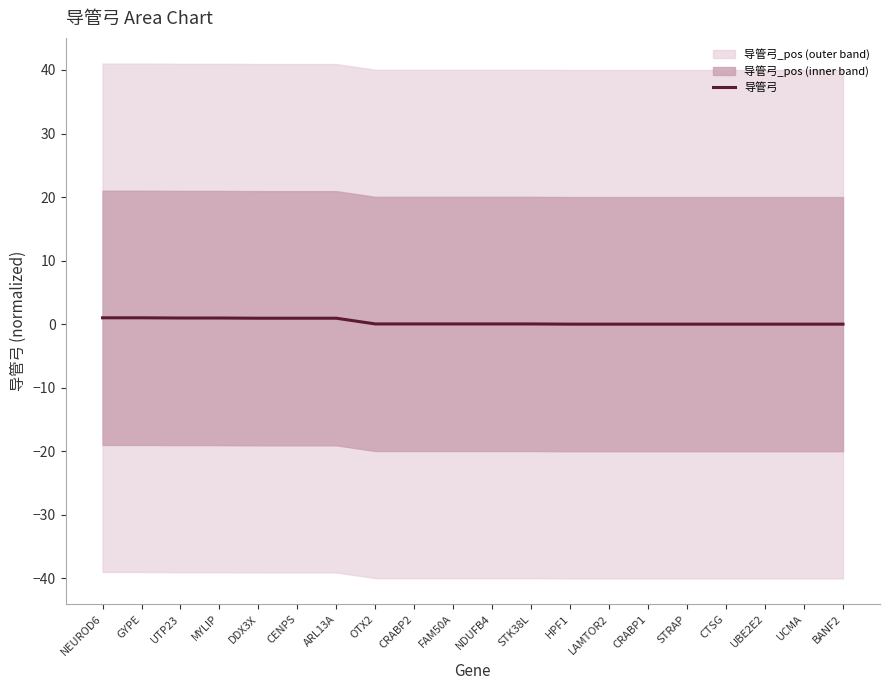

How many series are shown in this chart?

1